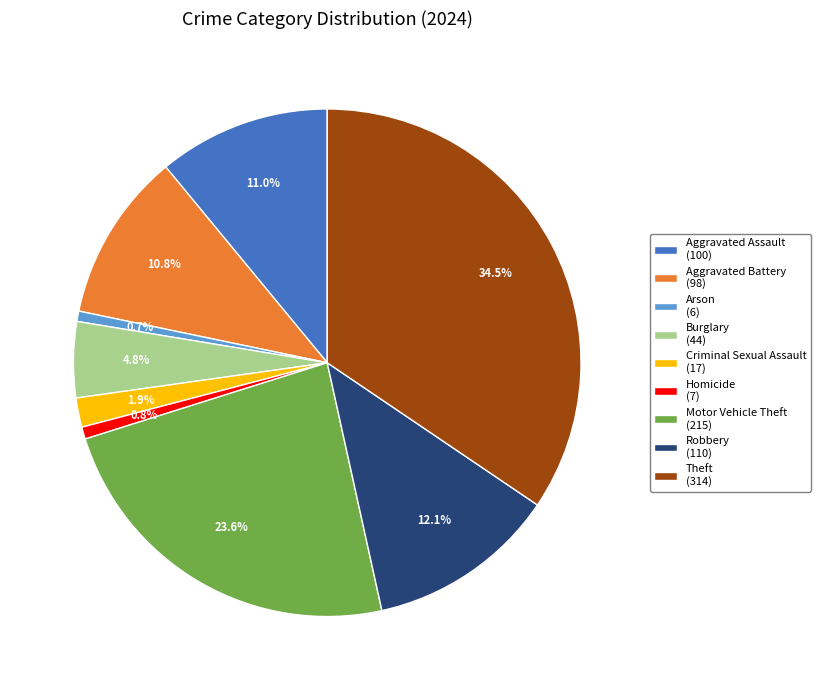

How many segments does this pie chart have?

9